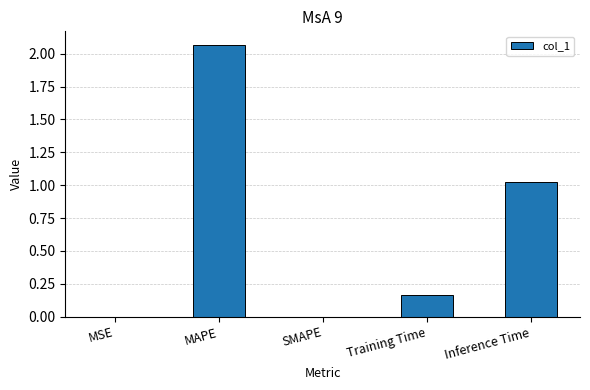

What is the difference between the values at Inference Time and MAPE?

1.0